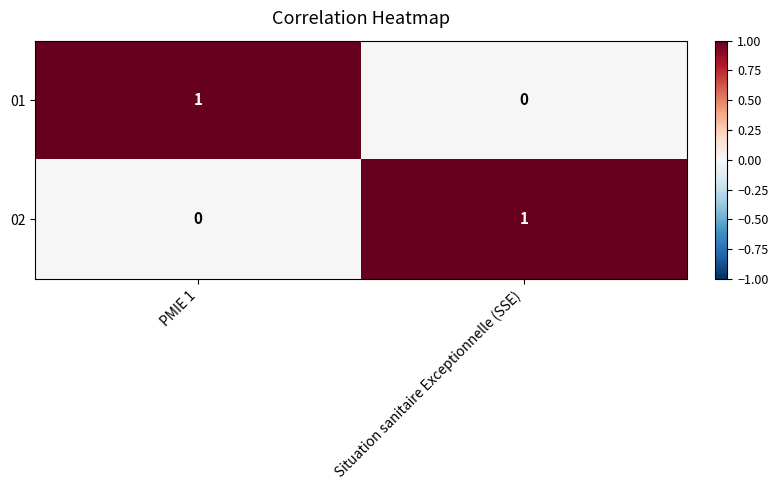

The value of 01 at PMIE 1 is 1. True or false?

True